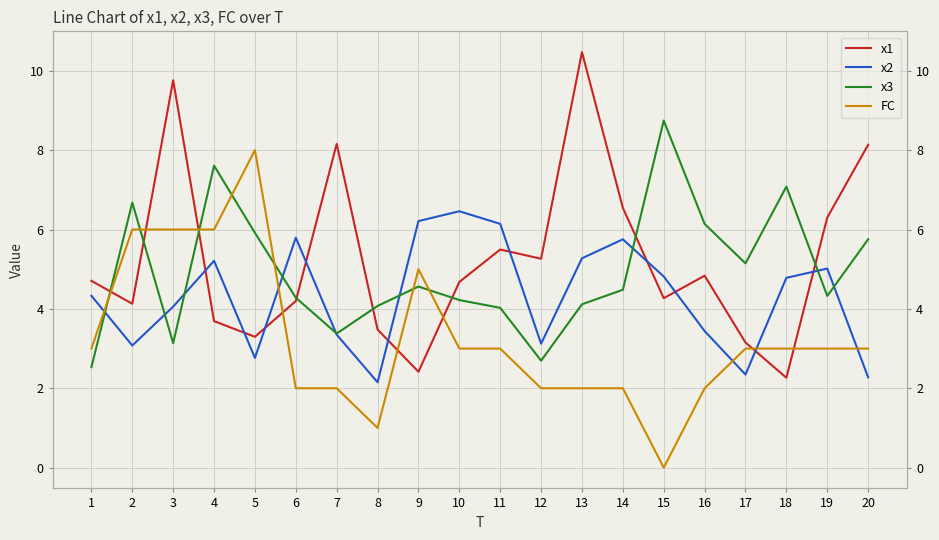

Between which two adjacent categories do x3 and FC first intersect?

1 and 2